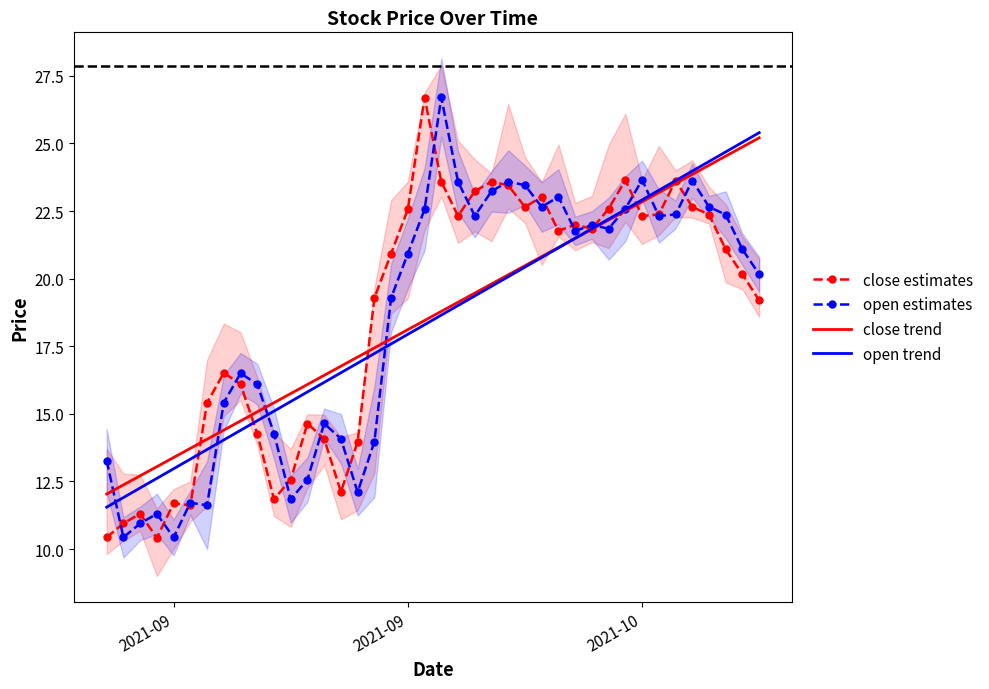

What are all the series names shown in the legend?

close estimates, open estimates, close trend, open trend